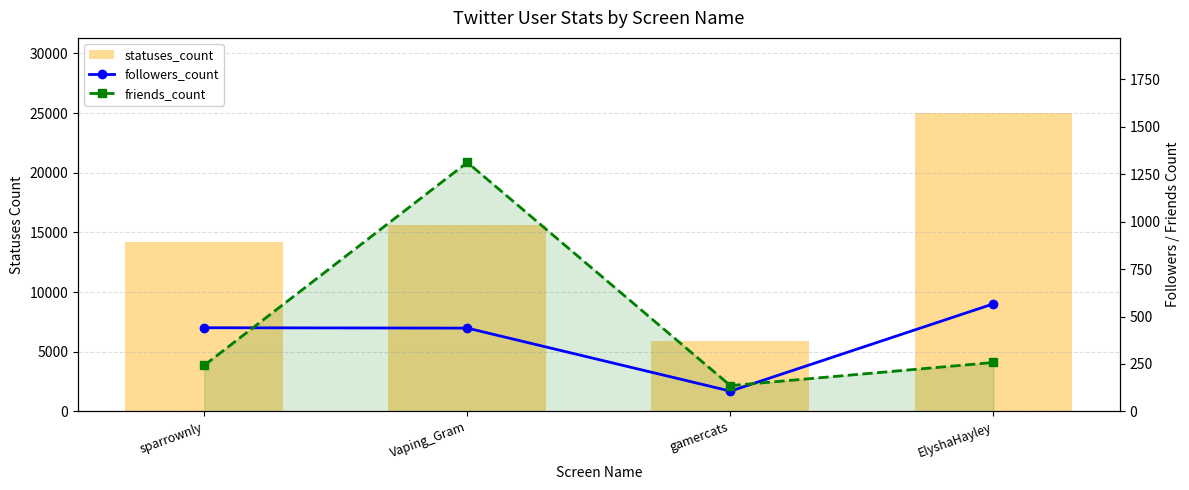

At which label does followers_count reach its minimum?

gamercats